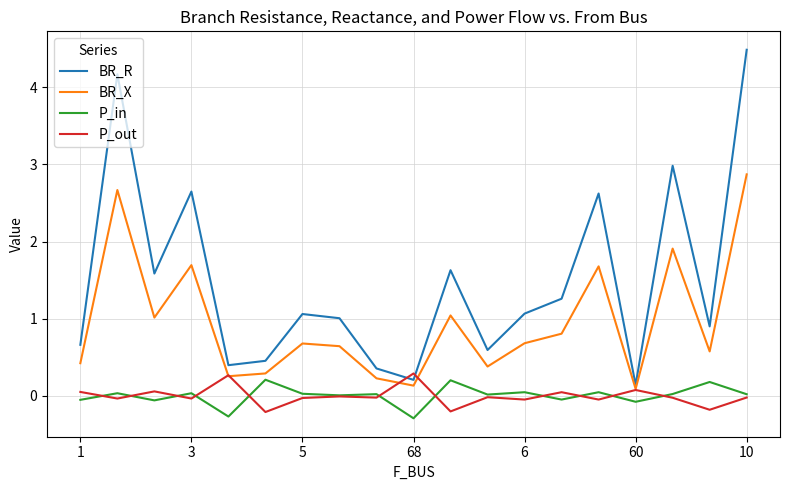

What is the minimum value shown in the chart?

-0.3